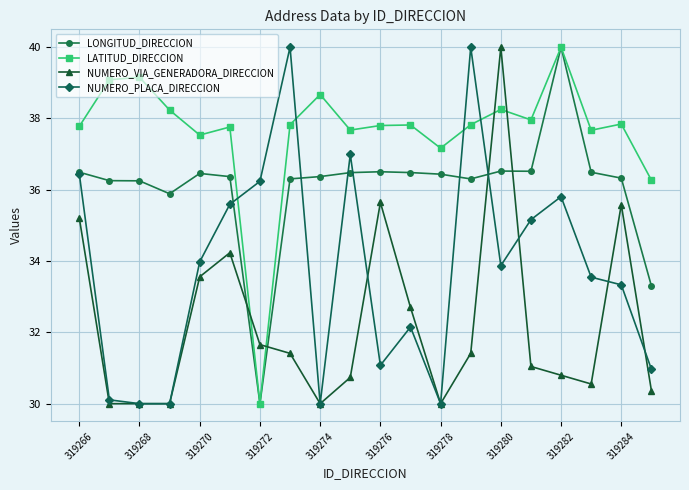

True or false: NUMERO_PLACA_DIRECCION and LONGITUD_DIRECCION intersect in this chart.

True